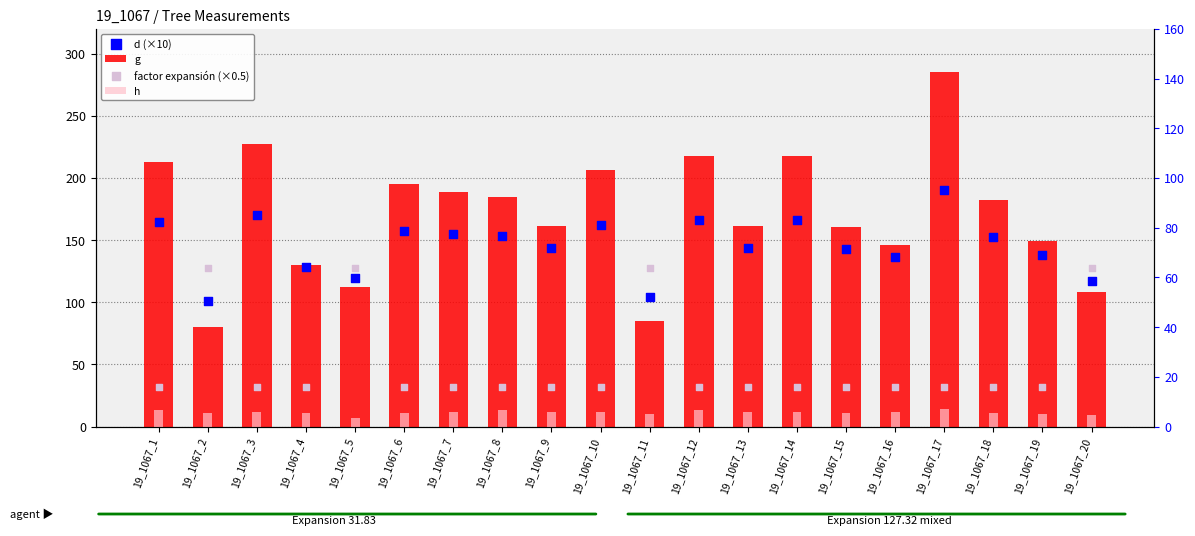

What is the total value across all series at 19_1067_15?

325.0